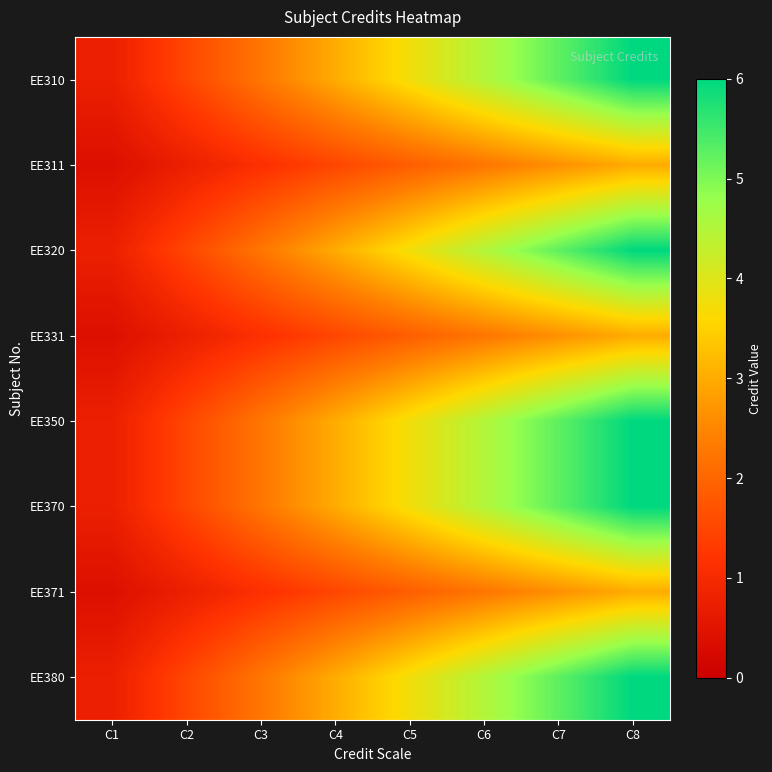

Reading left to right, list all the values displayed in this chart.

EE310: C1=0.8	C2=1.5	C3=2.2	C4=3.0	C5=3.8	C6=4.5	C7=5.2	C8=6.0
EE311: C1=0.4	C2=0.8	C3=1.1	C4=1.5	C5=1.9	C6=2.2	C7=2.6	C8=3.0
EE320: C1=0.8	C2=1.5	C3=2.2	C4=3.0	C5=3.8	C6=4.5	C7=5.2	C8=6.0
EE331: C1=0.4	C2=0.8	C3=1.1	C4=1.5	C5=1.9	C6=2.2	C7=2.6	C8=3.0
EE350: C1=0.8	C2=1.5	C3=2.2	C4=3.0	C5=3.8	C6=4.5	C7=5.2	C8=6.0
EE370: C1=0.8	C2=1.5	C3=2.2	C4=3.0	C5=3.8	C6=4.5	C7=5.2	C8=6.0
EE371: C1=0.4	C2=0.8	C3=1.1	C4=1.5	C5=1.9	C6=2.2	C7=2.6	C8=3.0
EE380: C1=0.8	C2=1.5	C3=2.2	C4=3.0	C5=3.8	C6=4.5	C7=5.2	C8=6.0